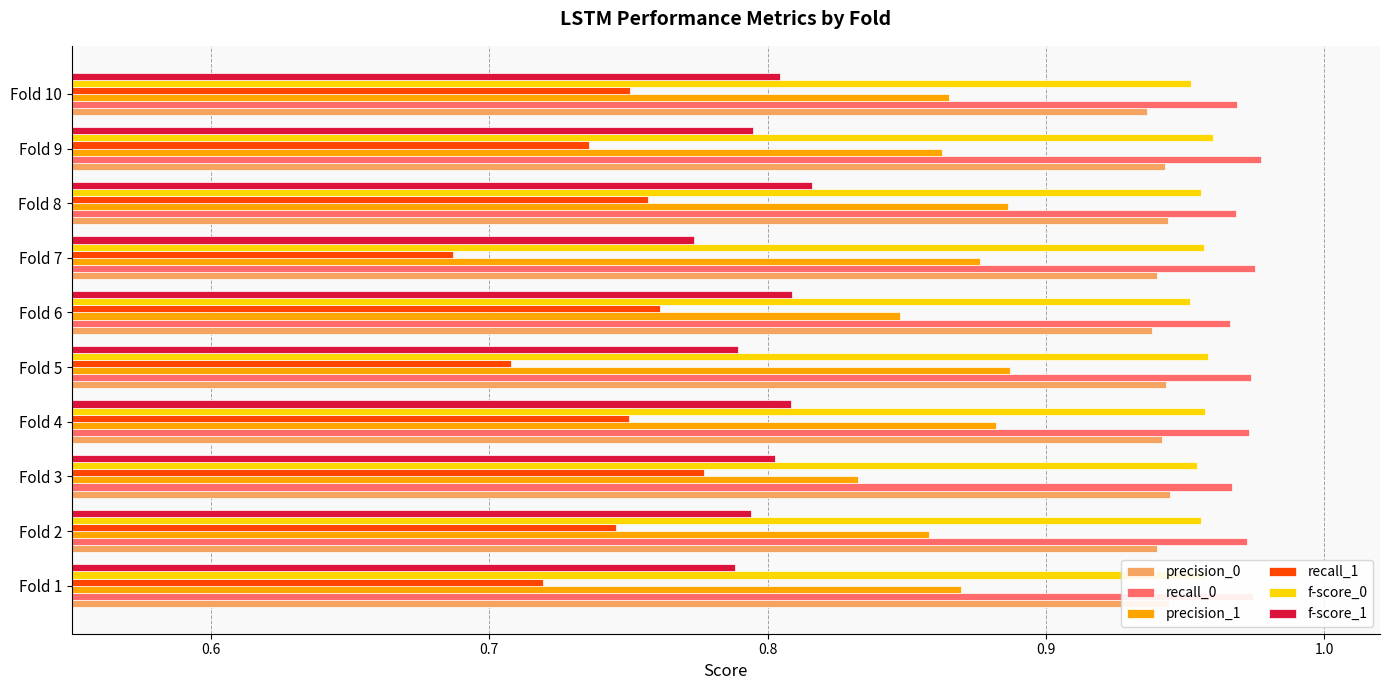

Count the number of categories in the chart.

10